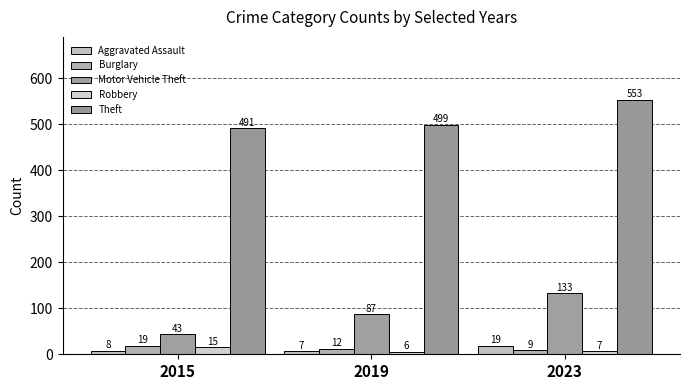

Where does the Aggravated Assault series first go above 8?

2023